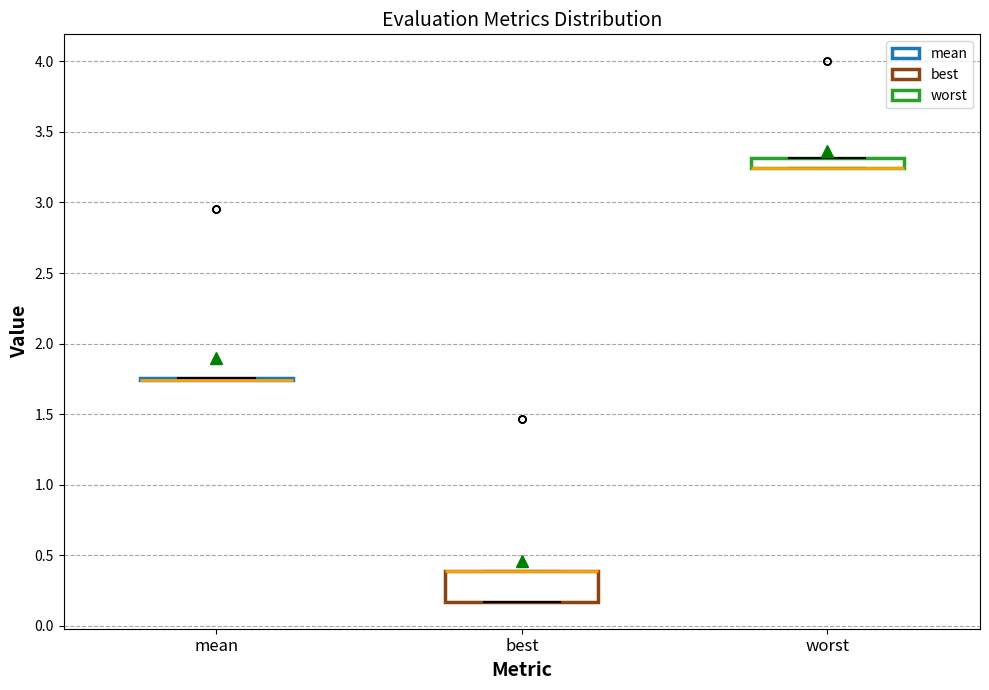

Comparing the boxes themselves (not the whiskers), which one is the tallest?

best